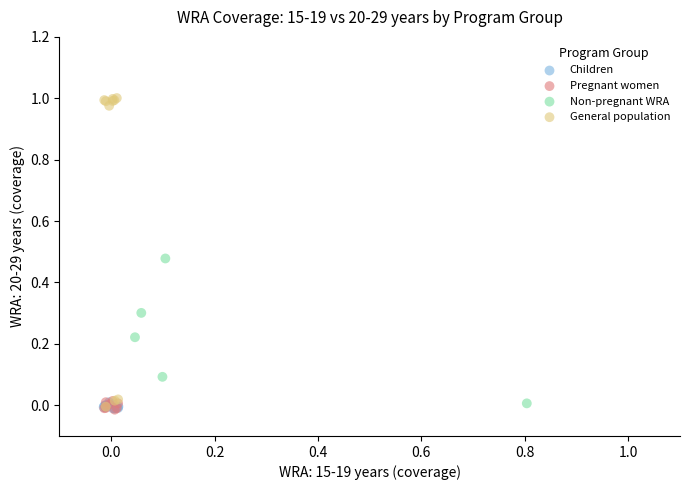

Which series contains the highest Y value?

General population